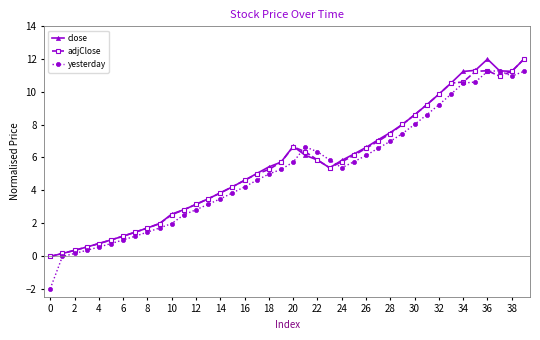

What is the minimum value for yesterday?

-2.0